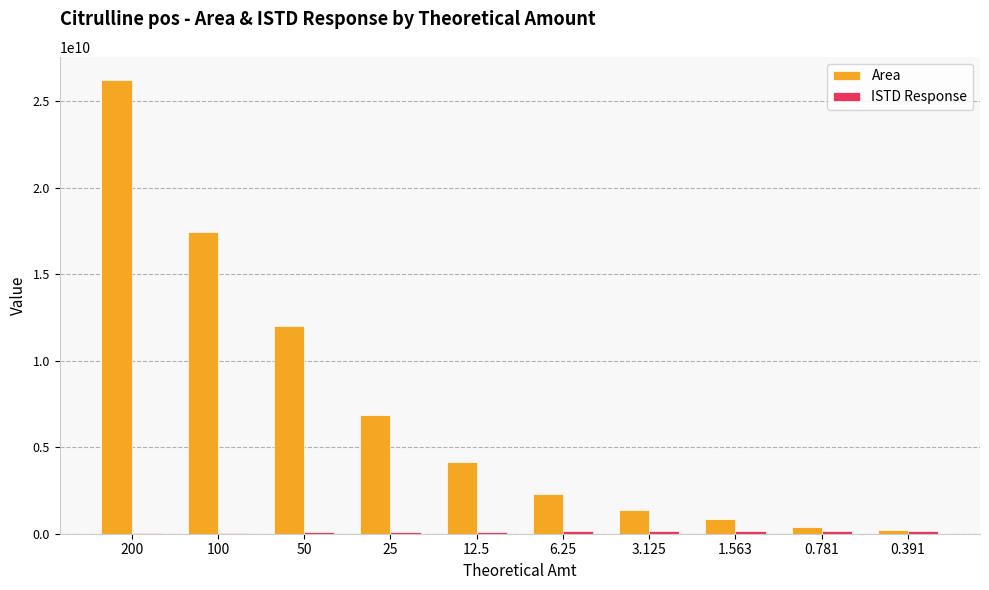

At which category is the sum across all series the highest?

200